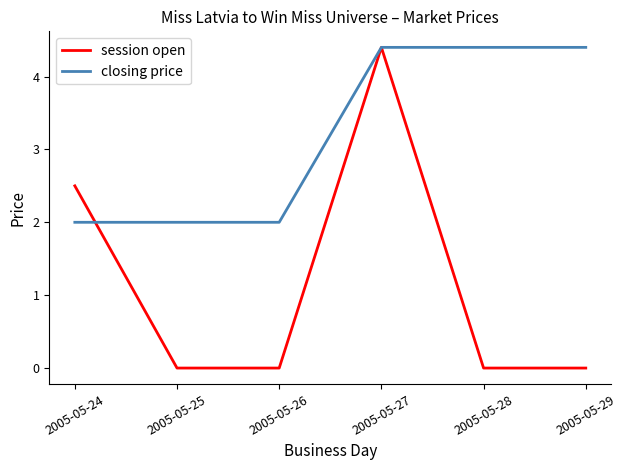

What is the maximum value for closing price?

4.4